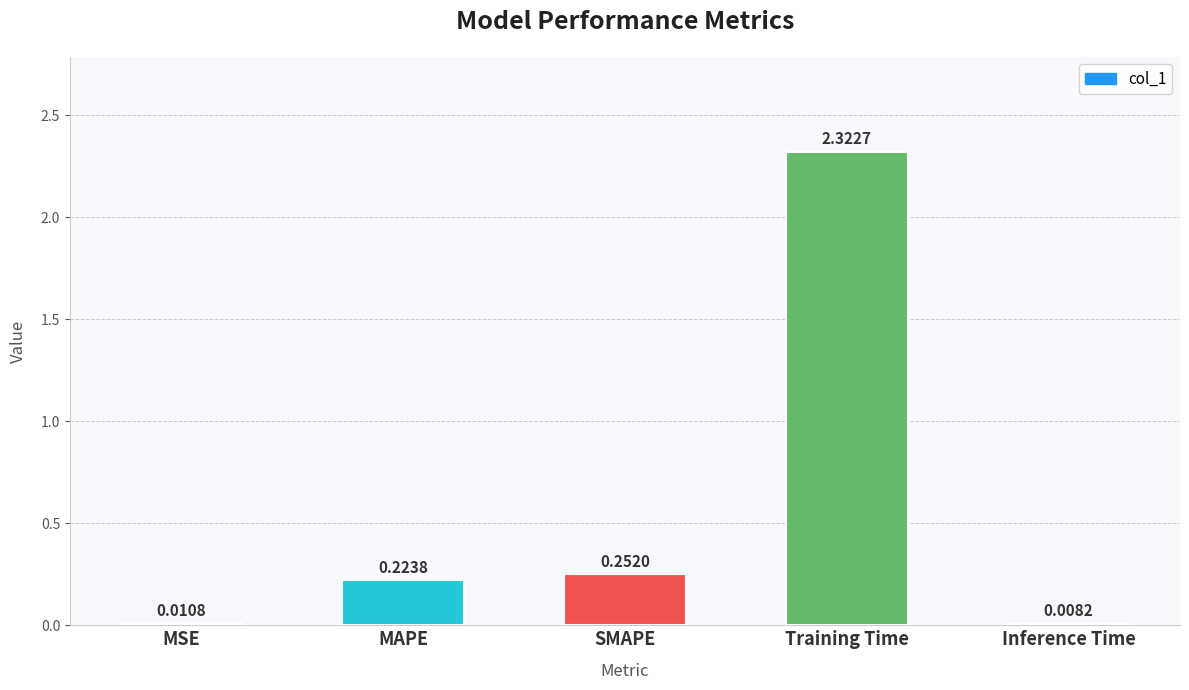

What is the sum of all values?

2.8